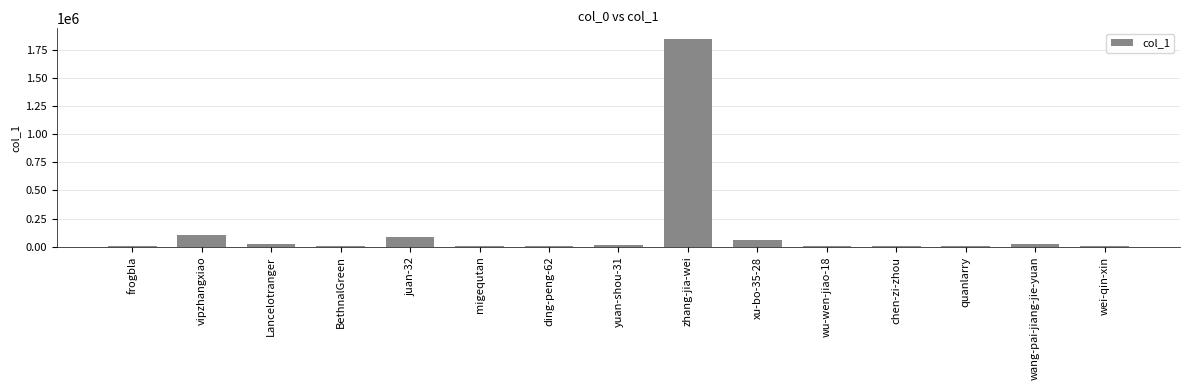

What is the change in value from wu-wen-jiao-18 to wang-pai-jiang-jie-yuan?

+21968